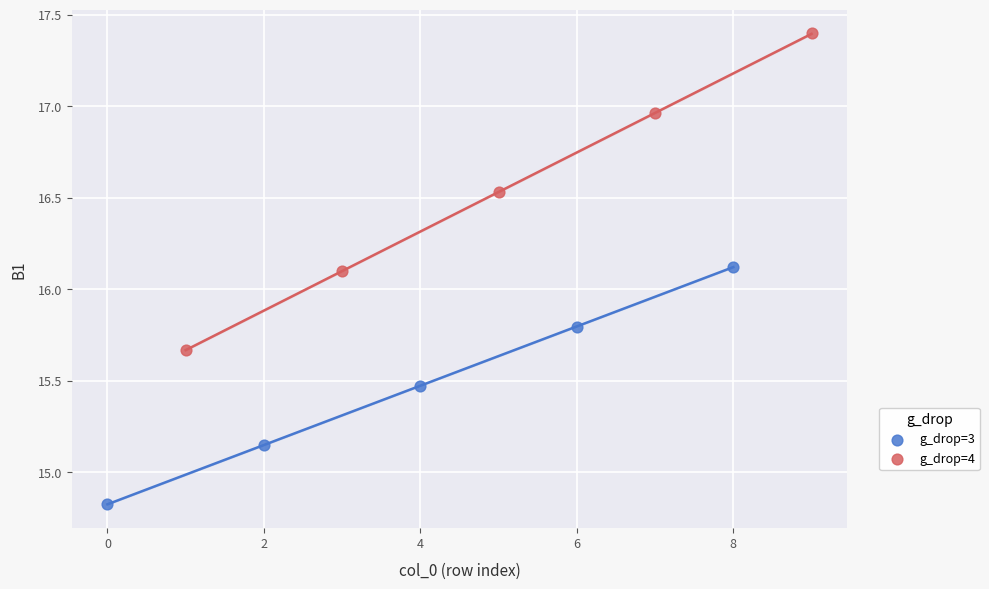

Which series contains the lowest Y value?

g_drop=3